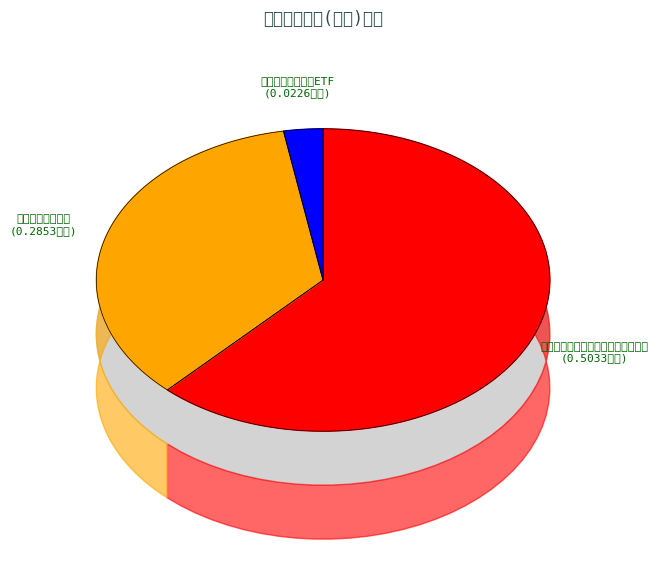

Is it true that 永赢宏泽一年定期开放灵活配置混合 is 62% of the pie?

True